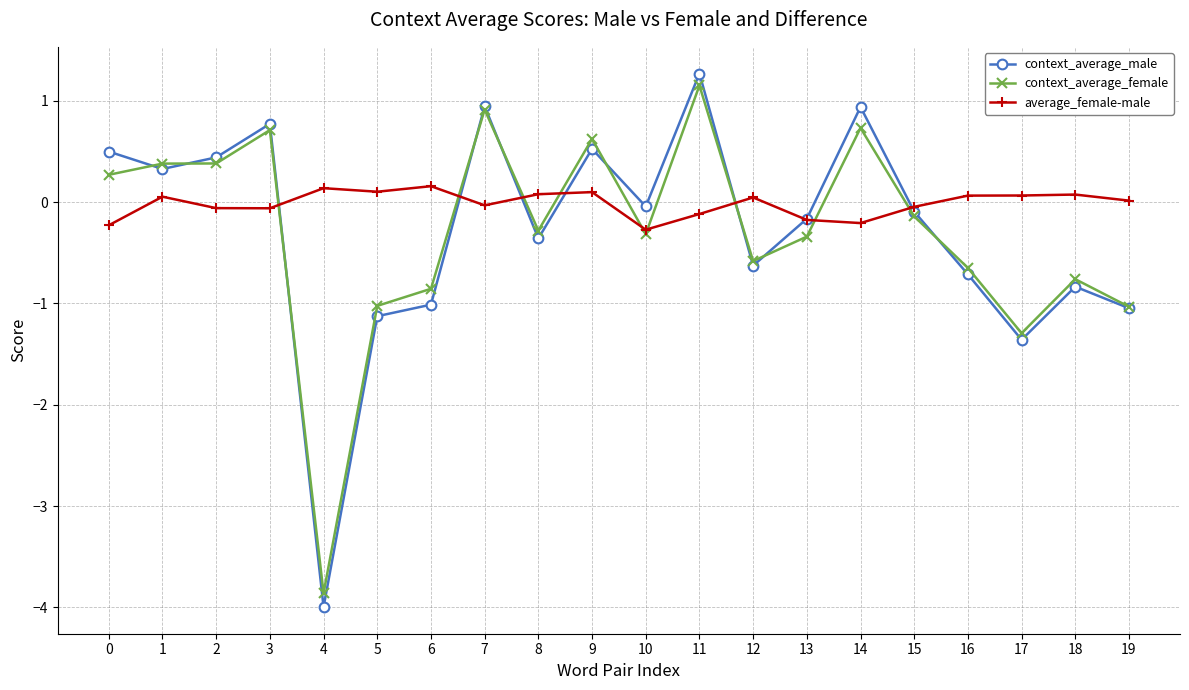

How many positive values does the context_average_male series have?

8